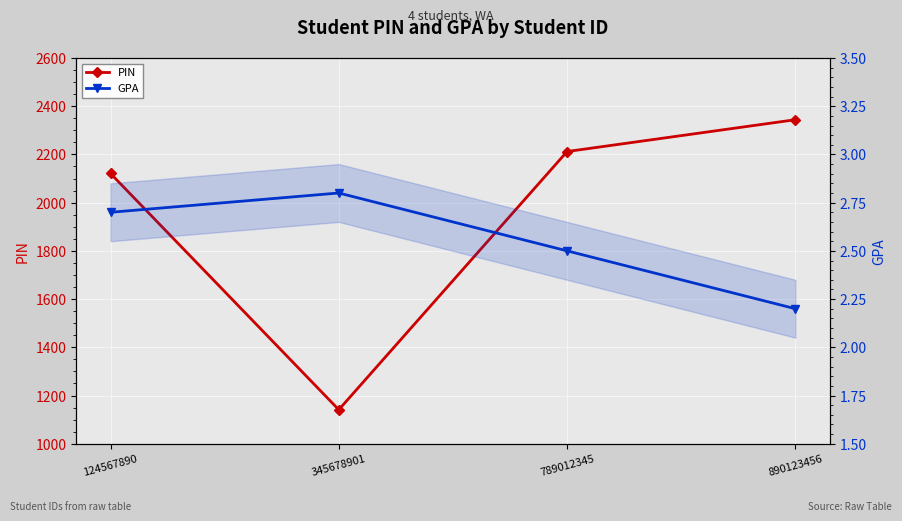

What is the value of the GPA point at the 3rd from the left?

2.5